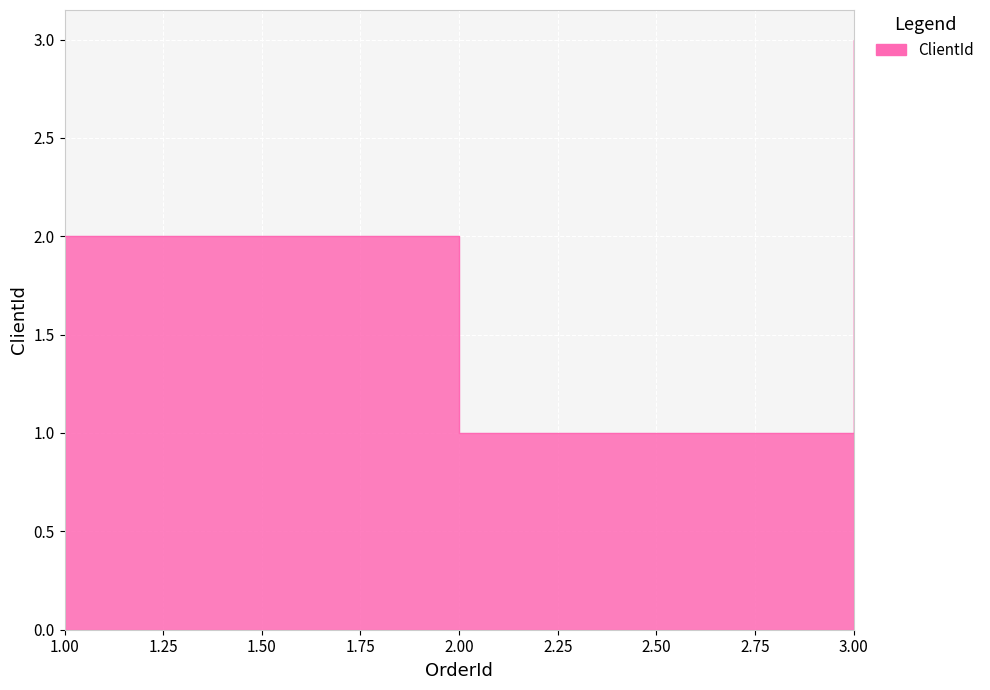

What is the difference between the maximum and second lowest values?

1